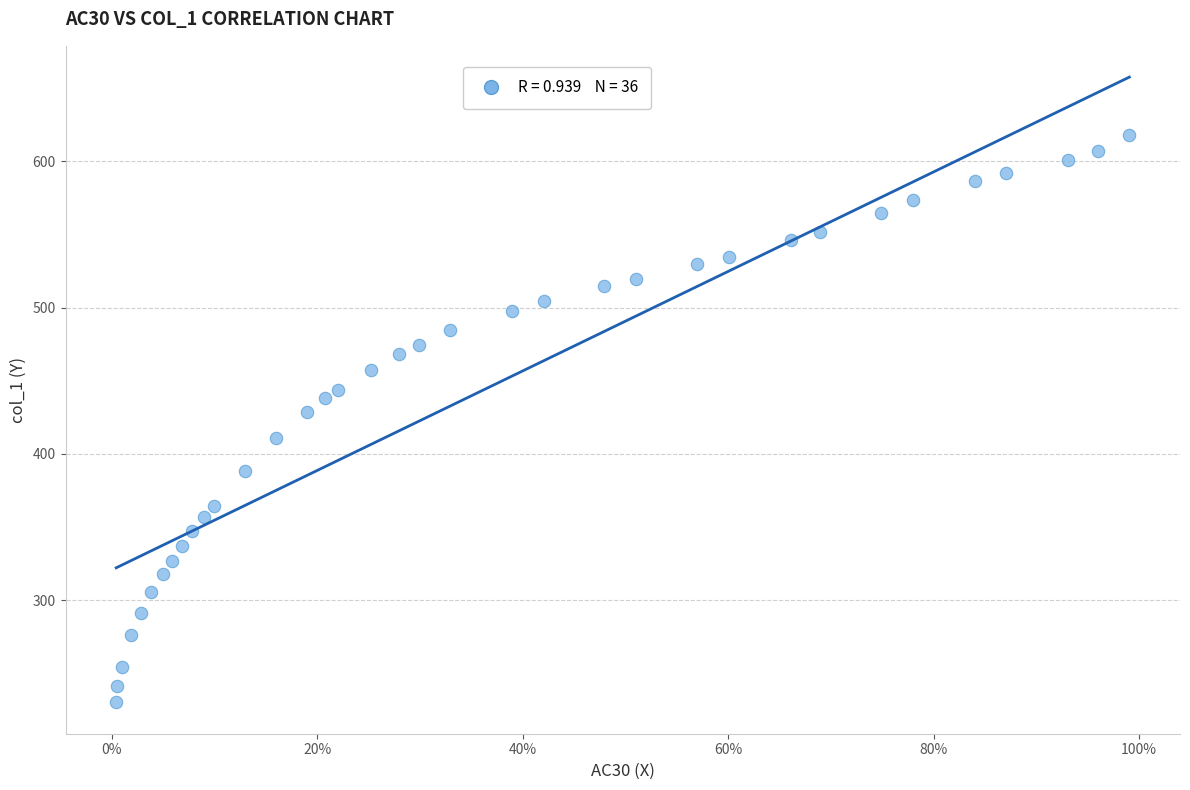

What is the range of X values (max minus min)?

1.0